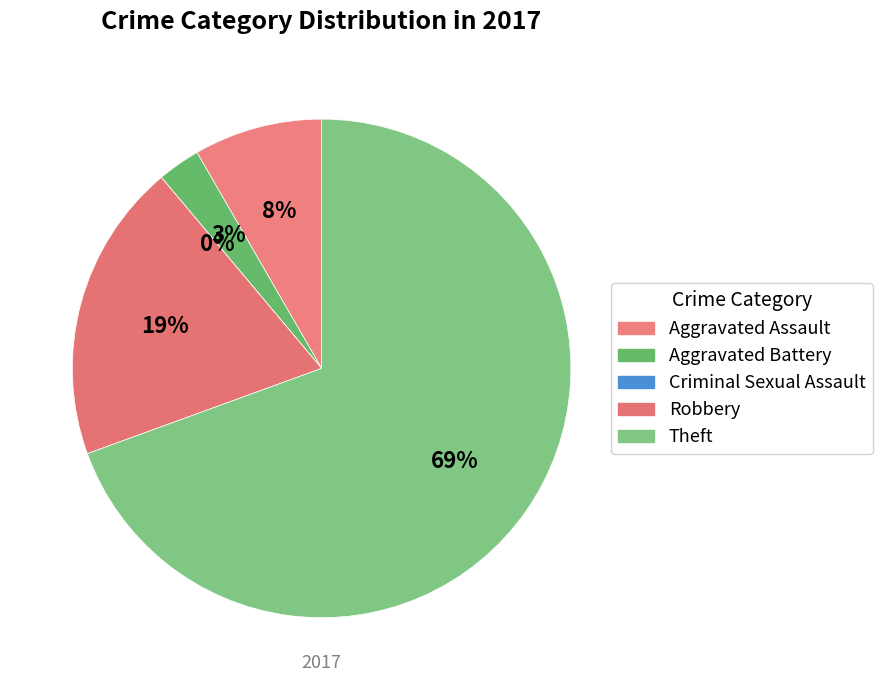

Combined, what portion of the pie is values_2017 and 1?

11.1%